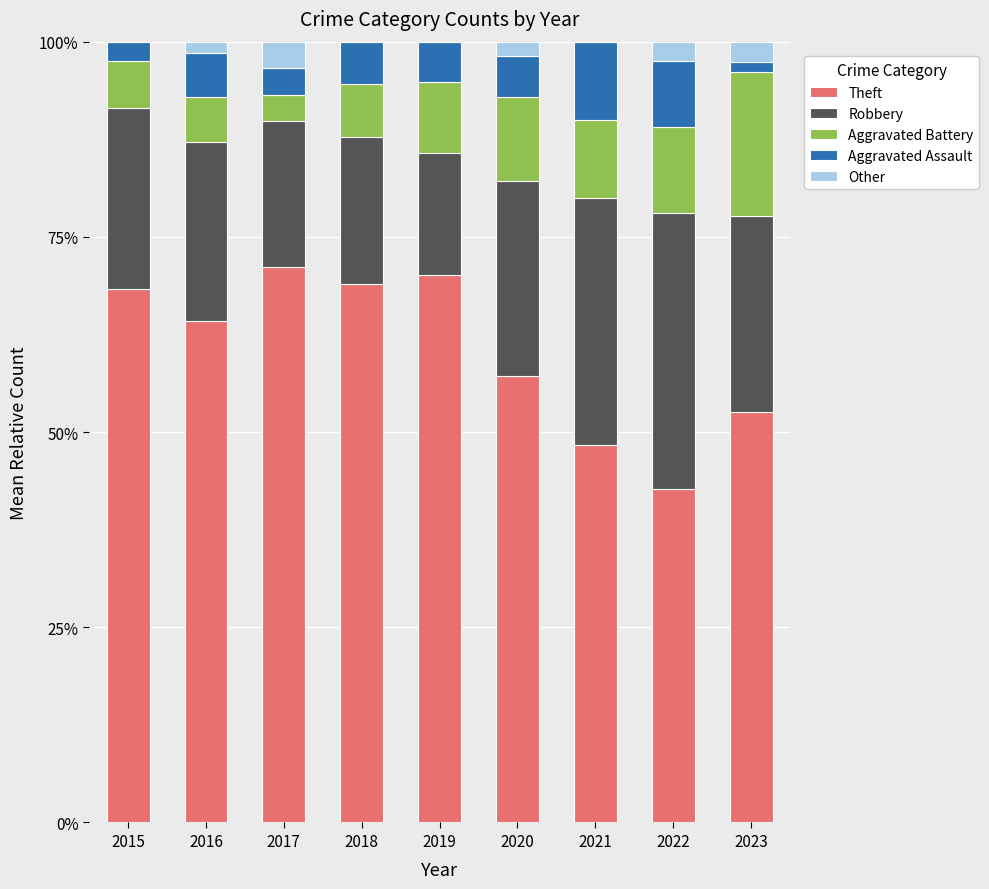

Is it true that Aggravated Battery equals 0.1 at 2018?

True